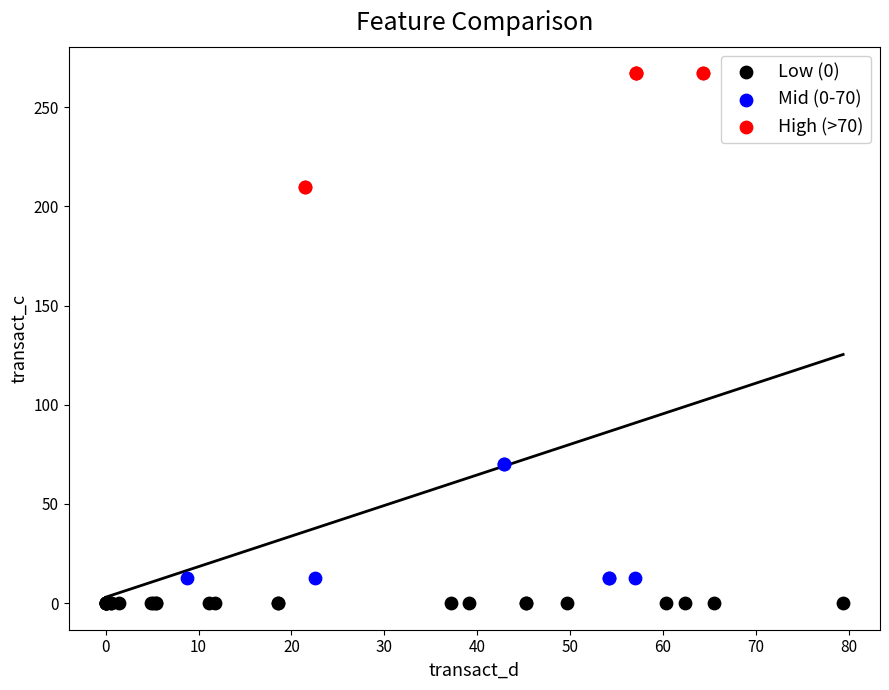

Which series contains the highest Y value?

High (>70)